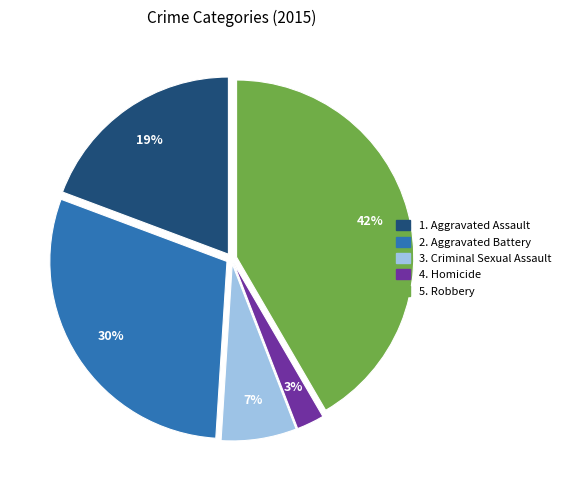

Does any single category account for the majority?

No